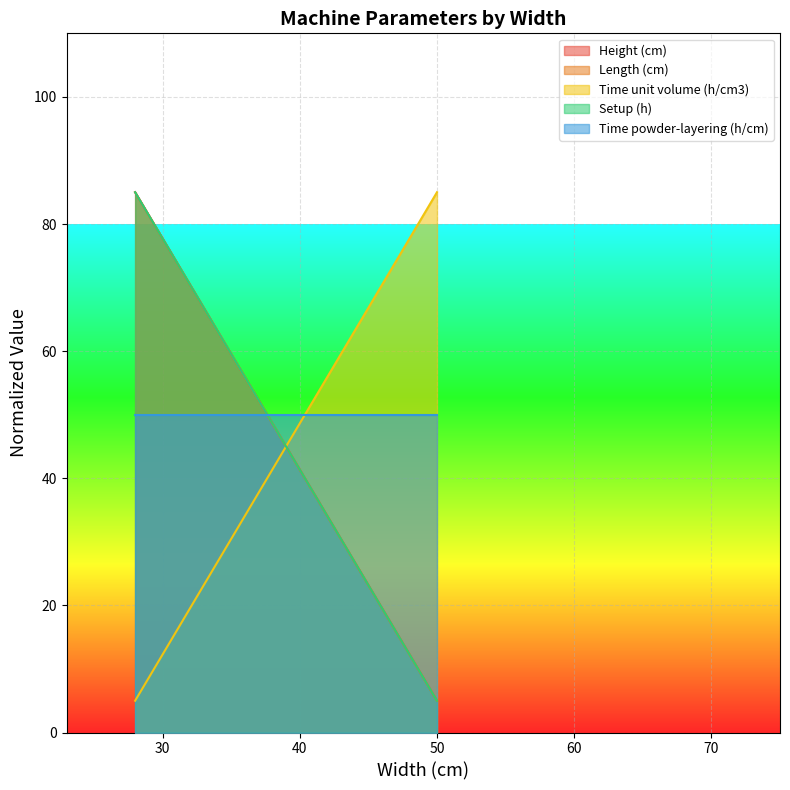

How many lines are shown in the chart?

4